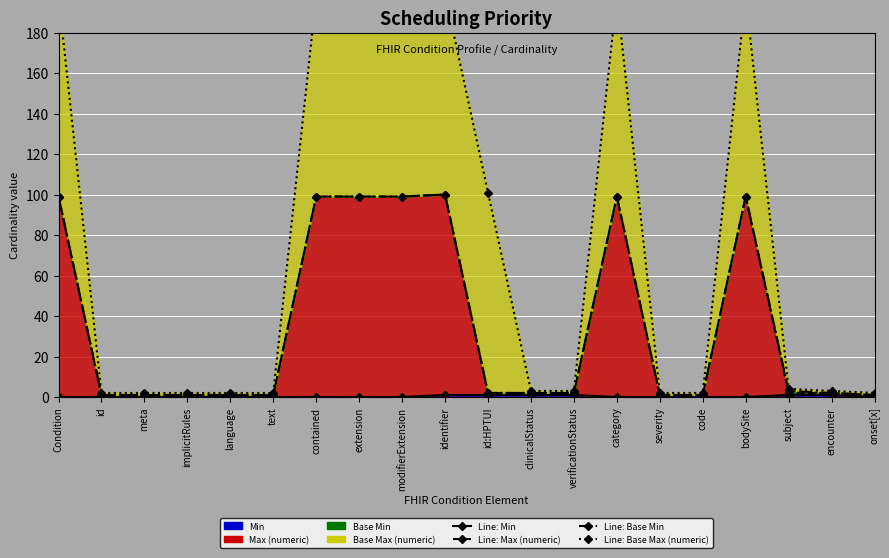

Rank the series by their maximum value, from highest to lowest.

--Base Max (numeric), --Max (numeric), --Base Min, --Min